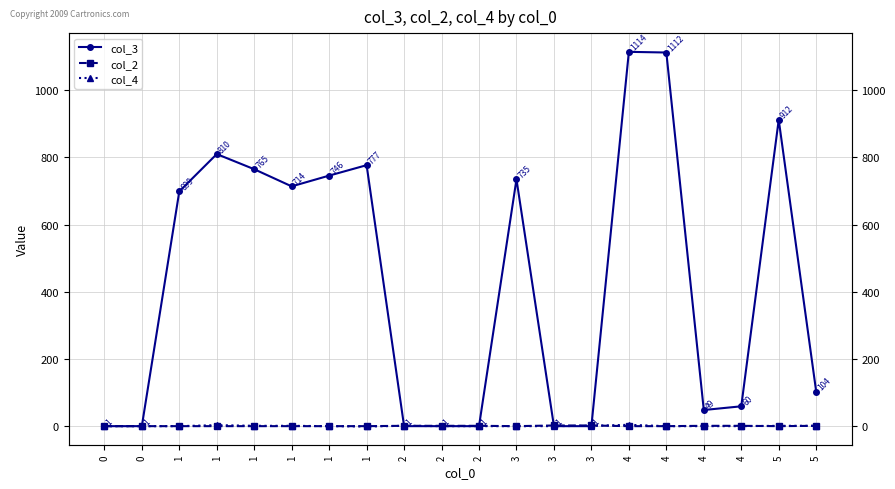

Which series ends up on top after the final intersection of col_4 and col_2?

col_4